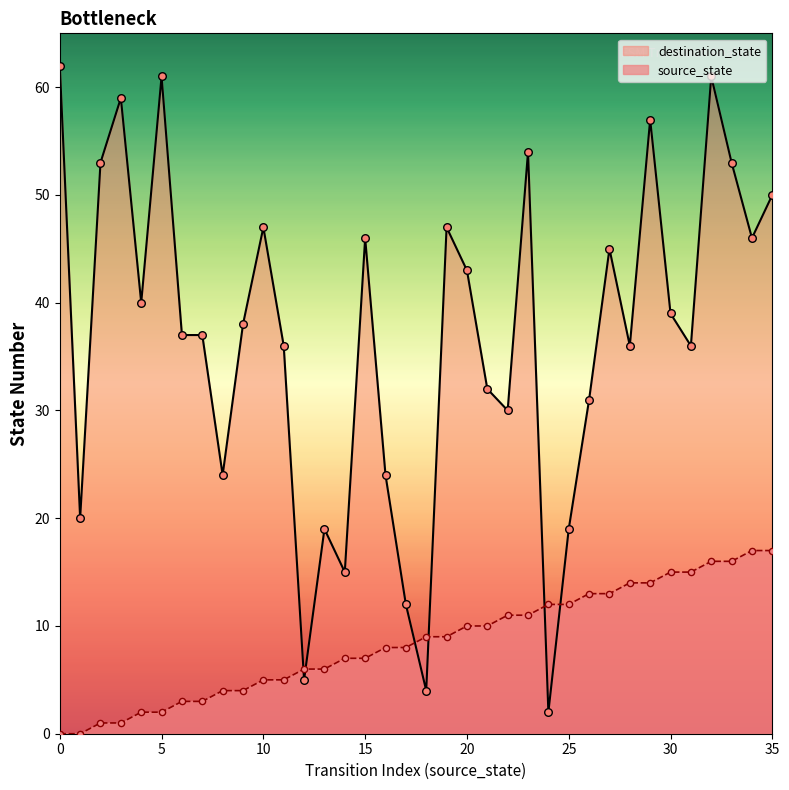

At which category is the sum across all series the highest?

32